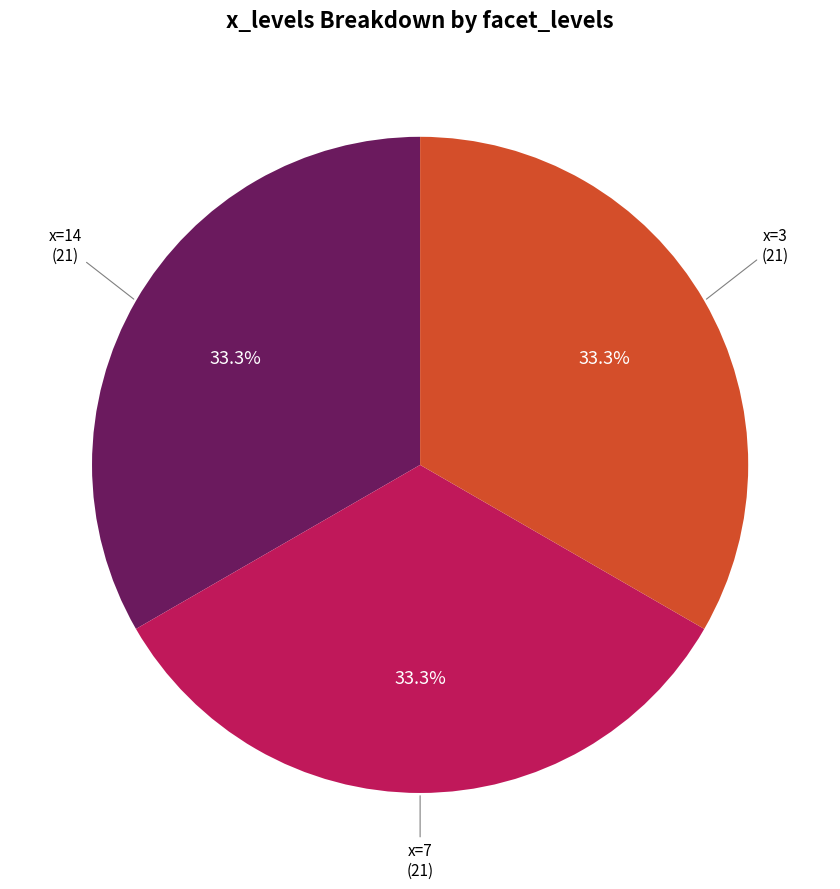

Is there a majority slice in this chart?

No